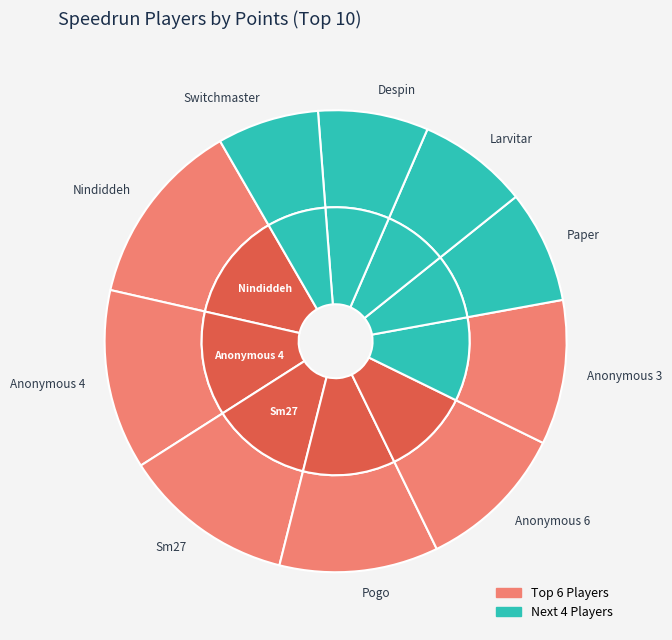

Is Switchmaster the majority of the pie?

No